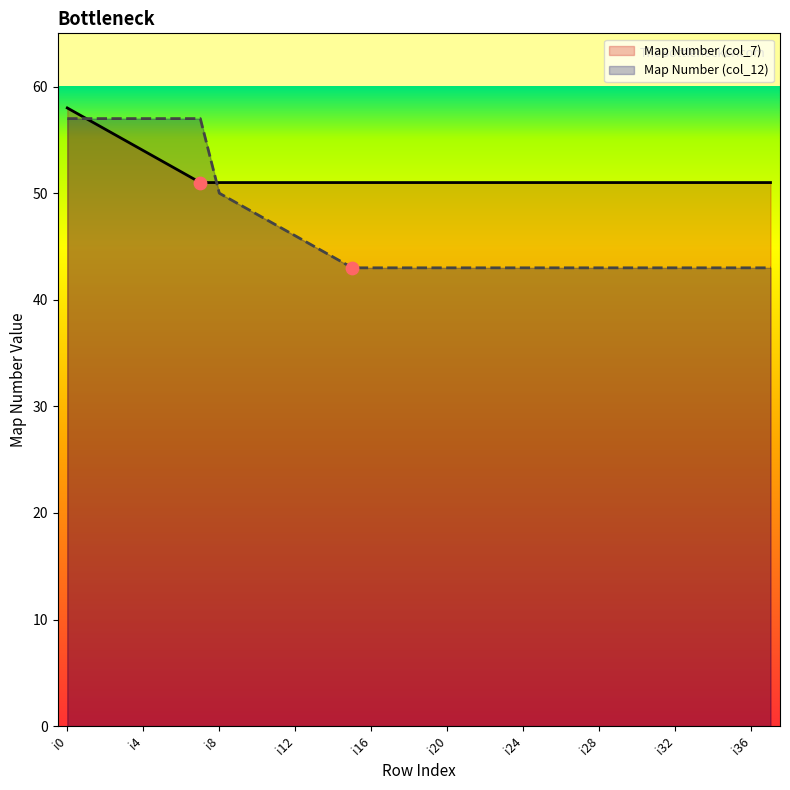

What is the total value across all series at i21?

94